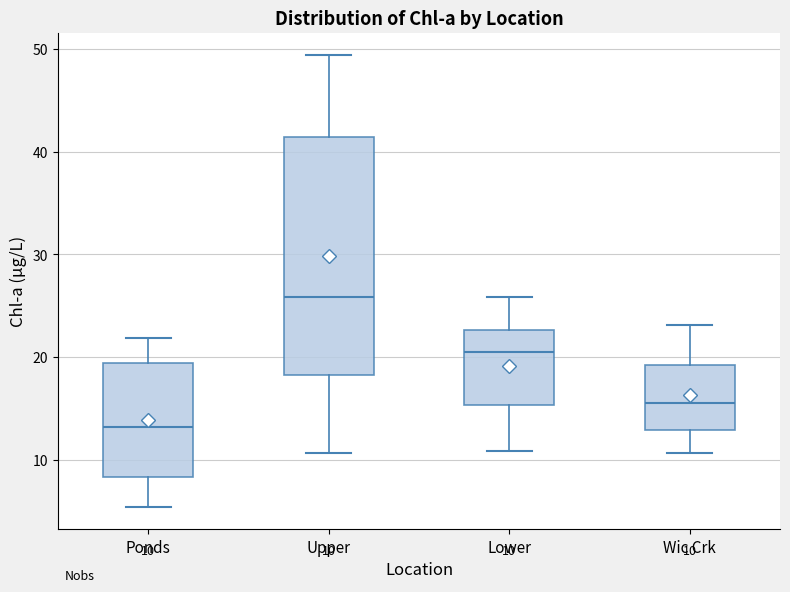

Comparing the boxes themselves (not the whiskers), which one is the tallest?

Upper